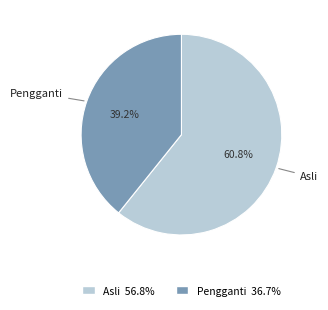

To the nearest percent, what is the difference between the largest and smallest slice percentages?

22%